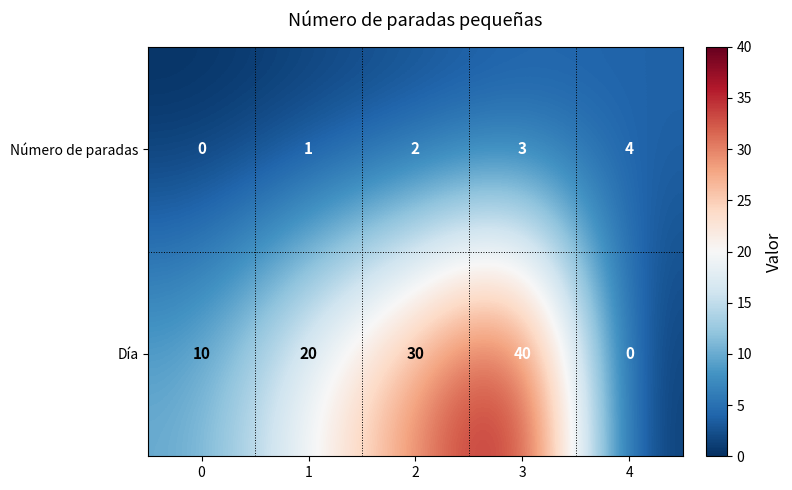

Is it true that Día equals 20 at 1?

True